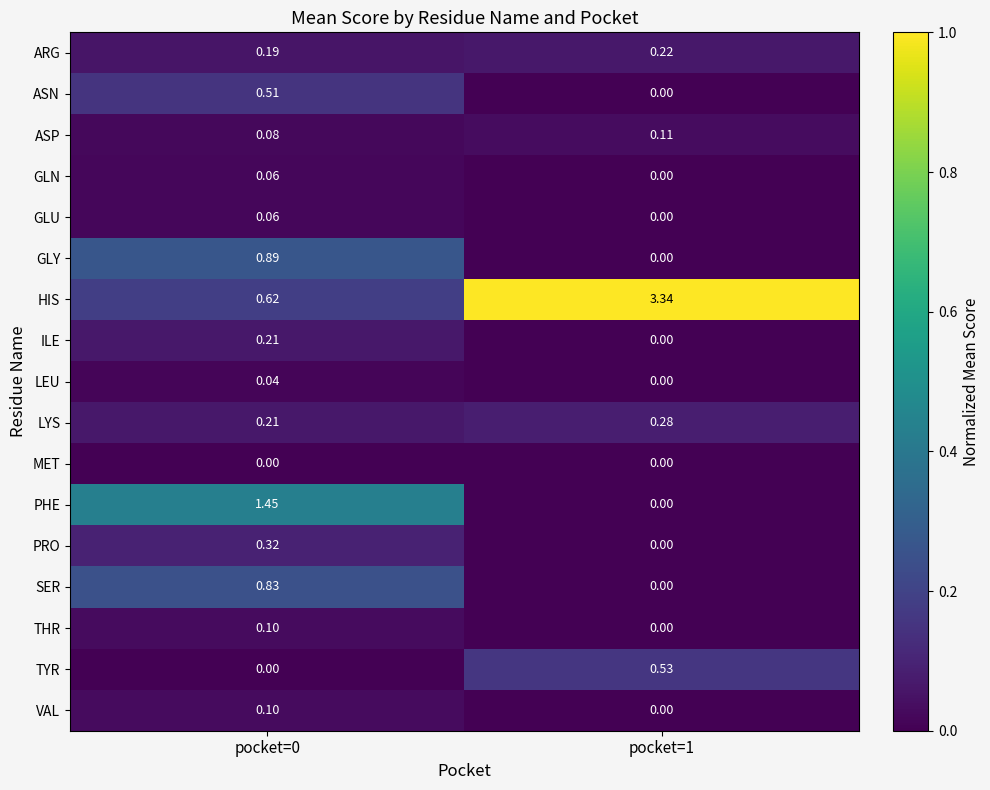

What is the total value across all series at pocket=1?

4.5